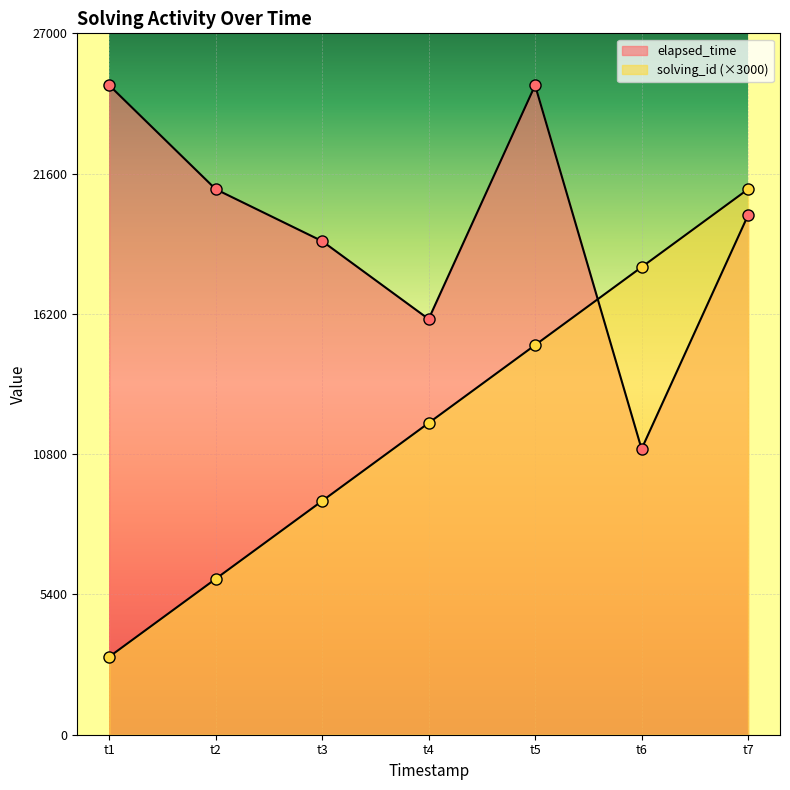

The value of solving_id at t2 is 2716. True or false?

False